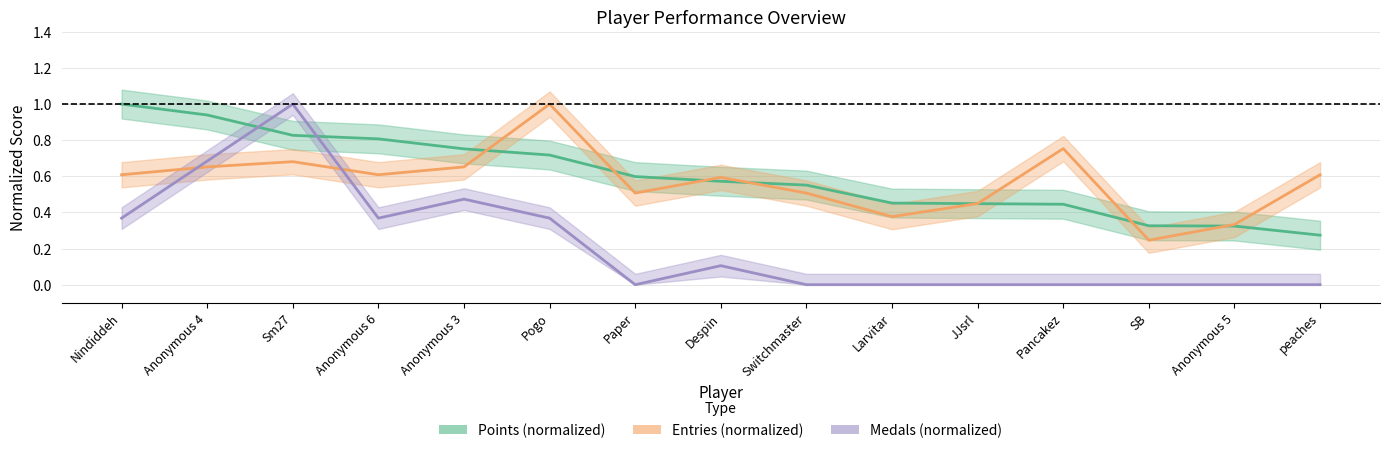

Between Sm27 and Pogo, which series saw the biggest shift?

Medals